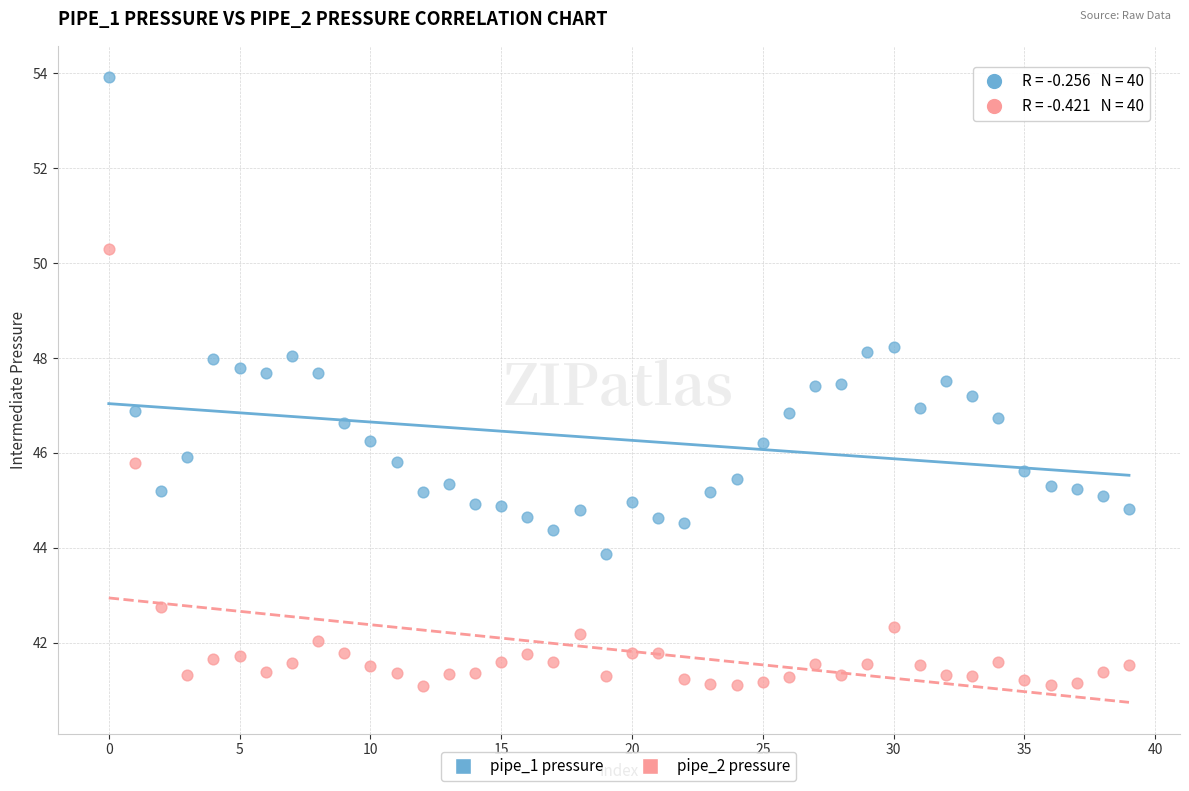

Which series reaches the maximum Y coordinate?

pipe_1 pressure